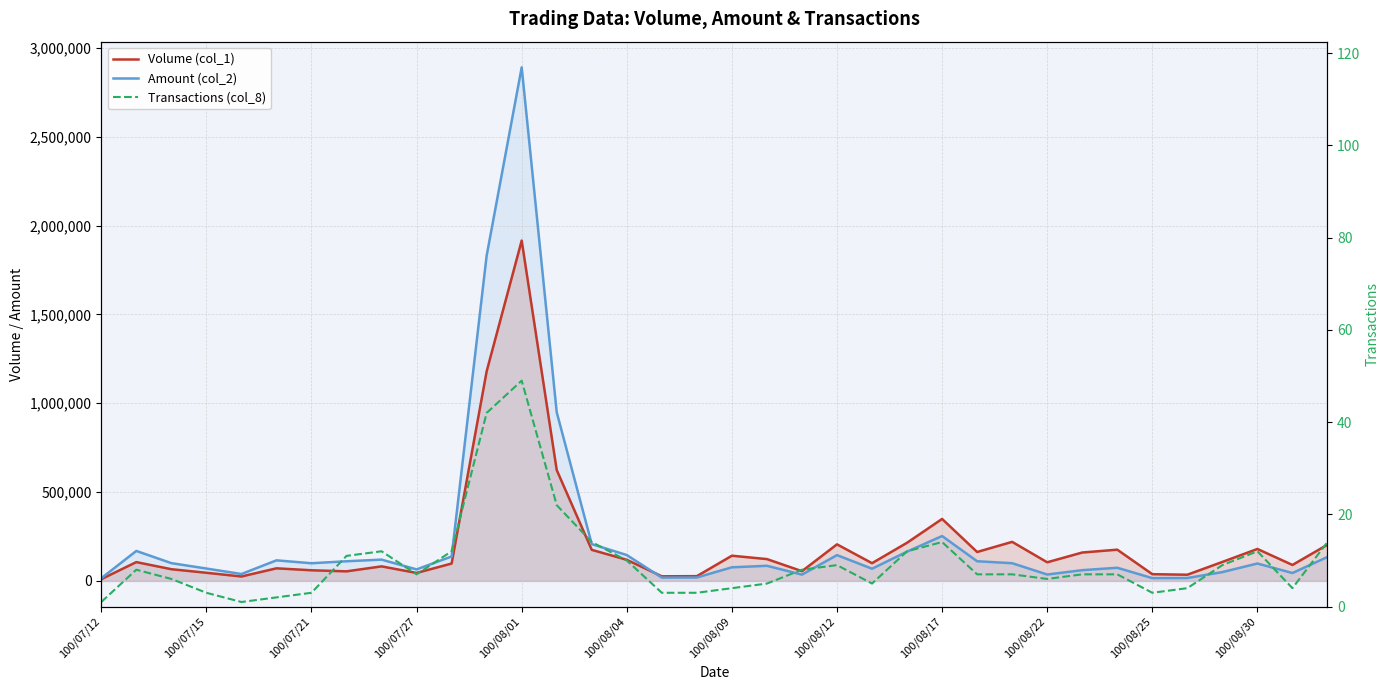

Count the number of data series in this chart.

3